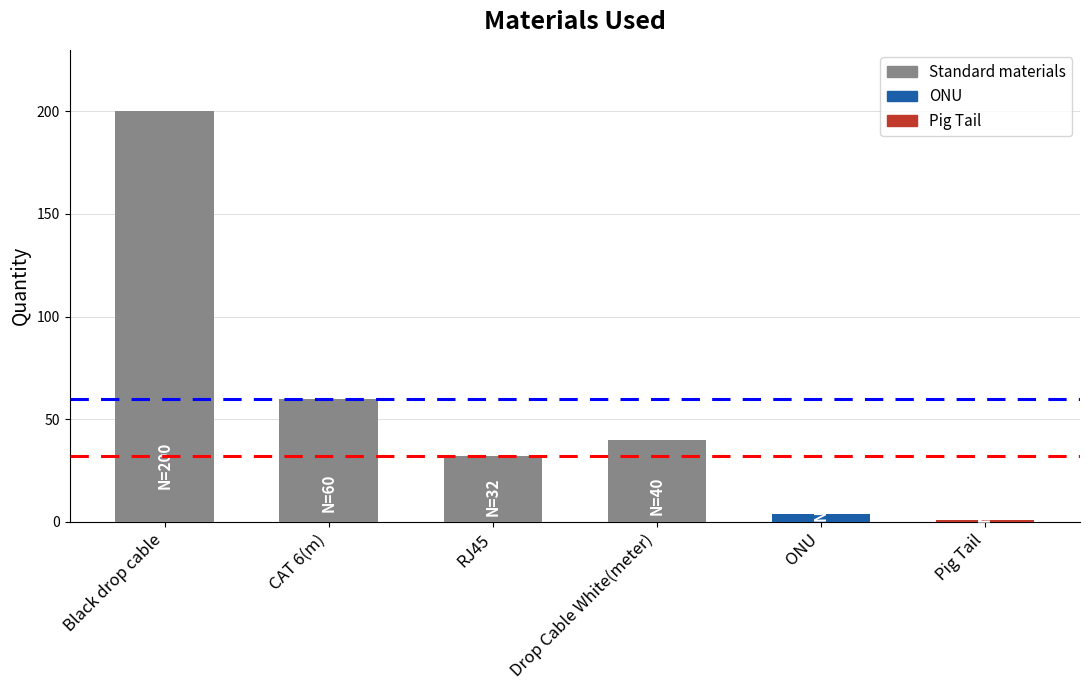

What is the smallest value displayed?

1